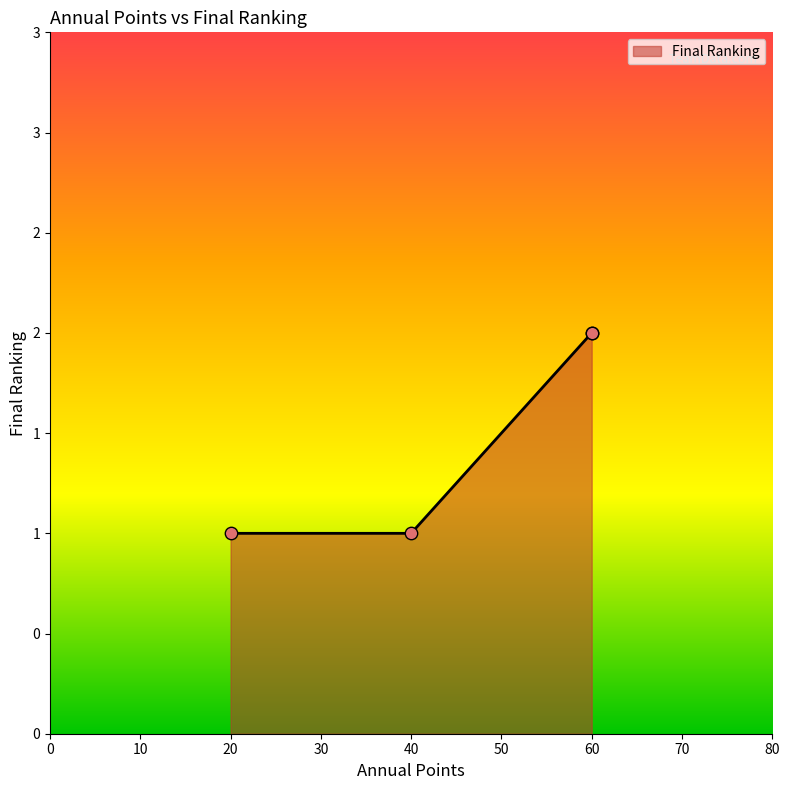

What is the change in value from 40 to 60?

+1